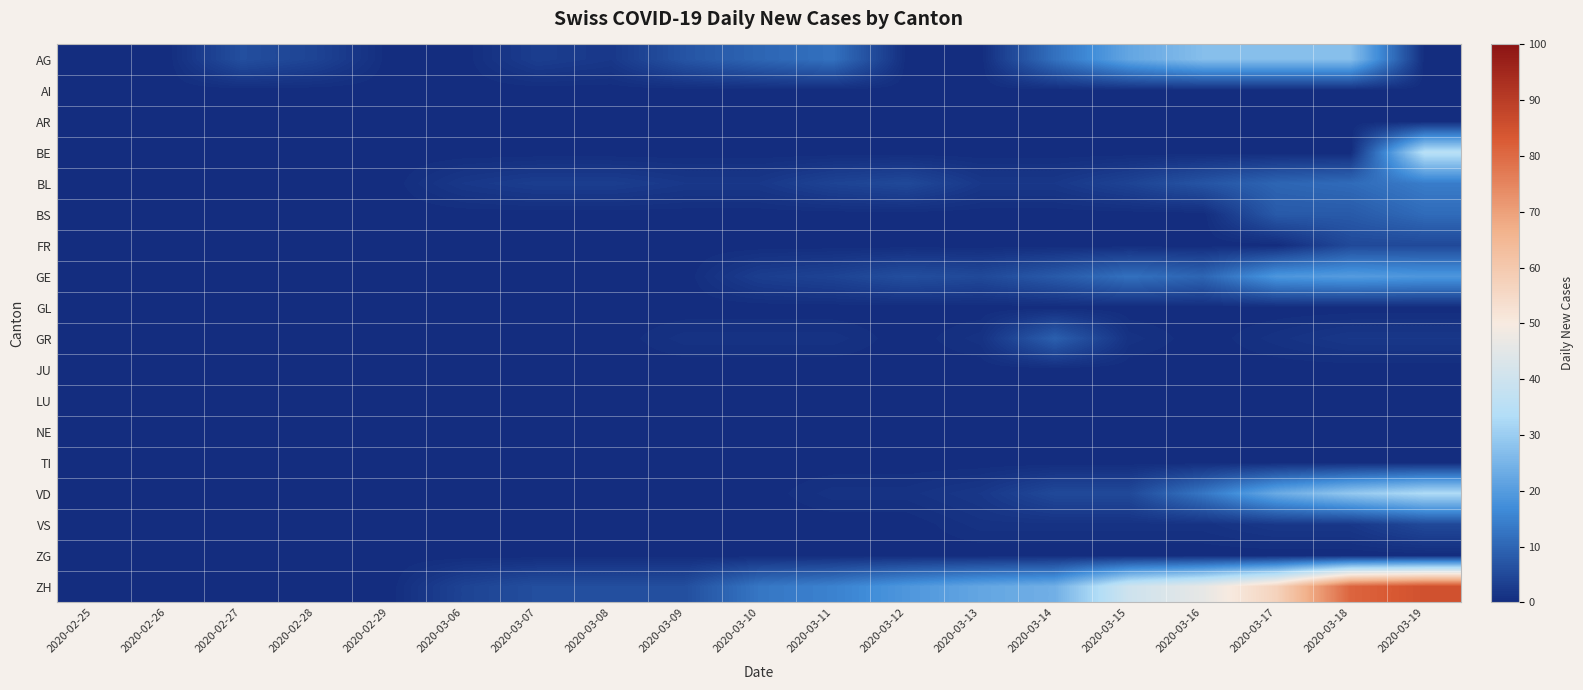

At 2020-03-06, list the series in order from smallest to largest.

AG, AI, AR, BE, BS, FR, GE, GL, GR, JU, LU, NE, TI, VD, VS, ZG, BL, ZH